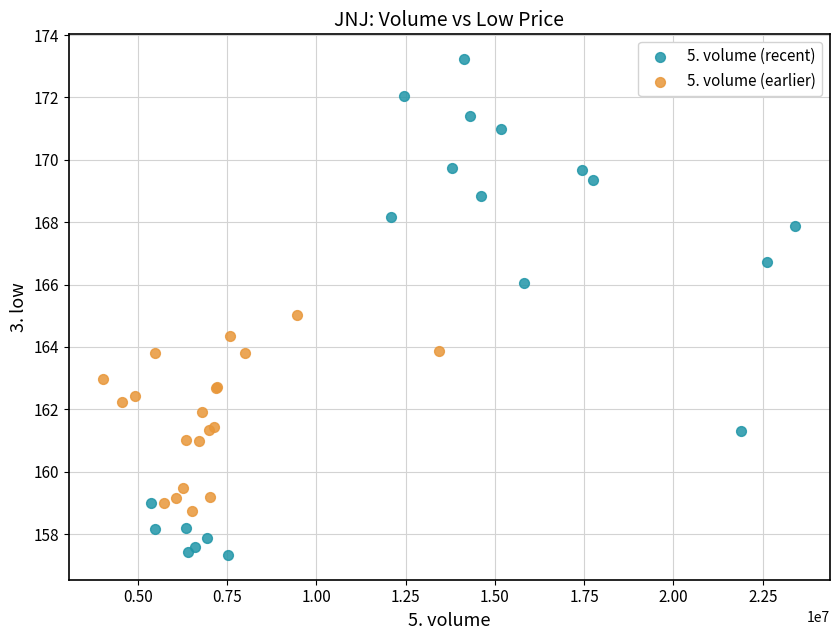

Which series has the largest Y range (max minus min)?

5. volume (recent)